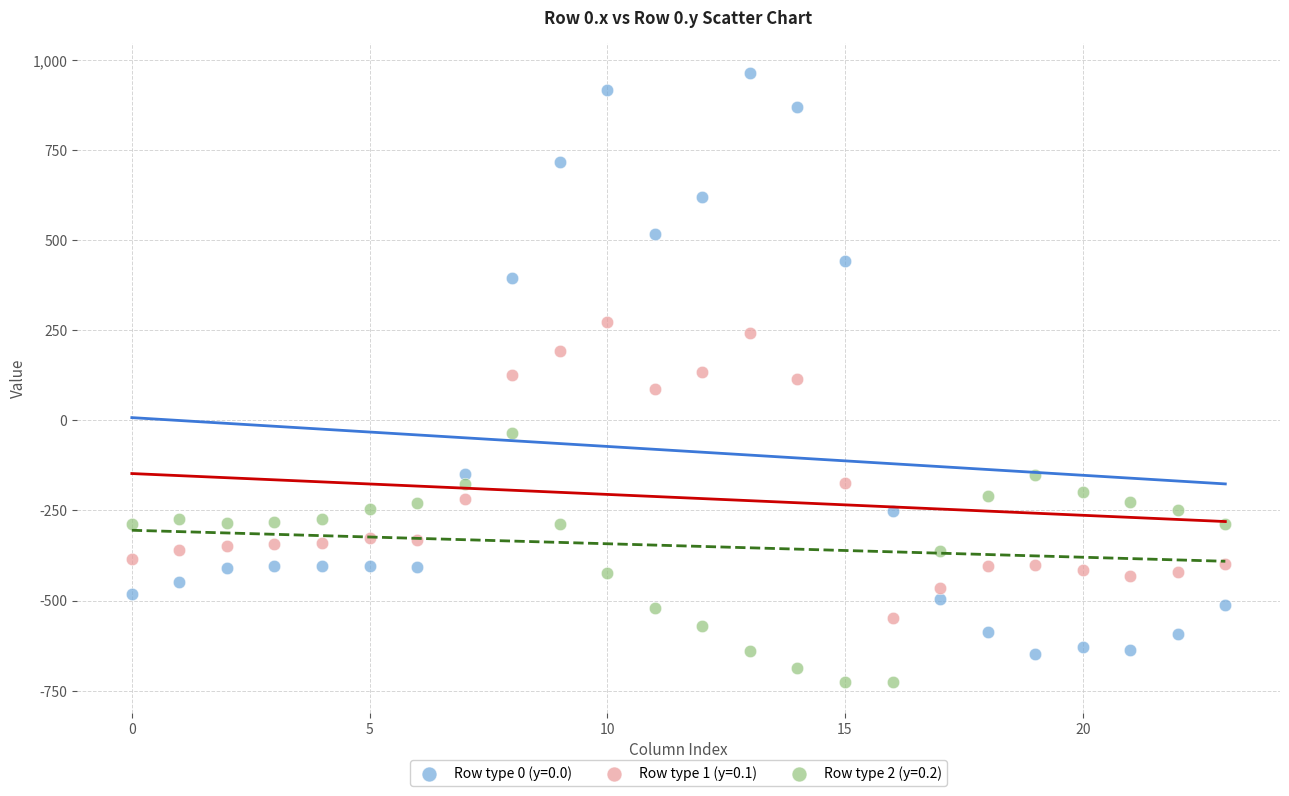

Across all data points, what is the range of Y values (max minus min)?

1689.3